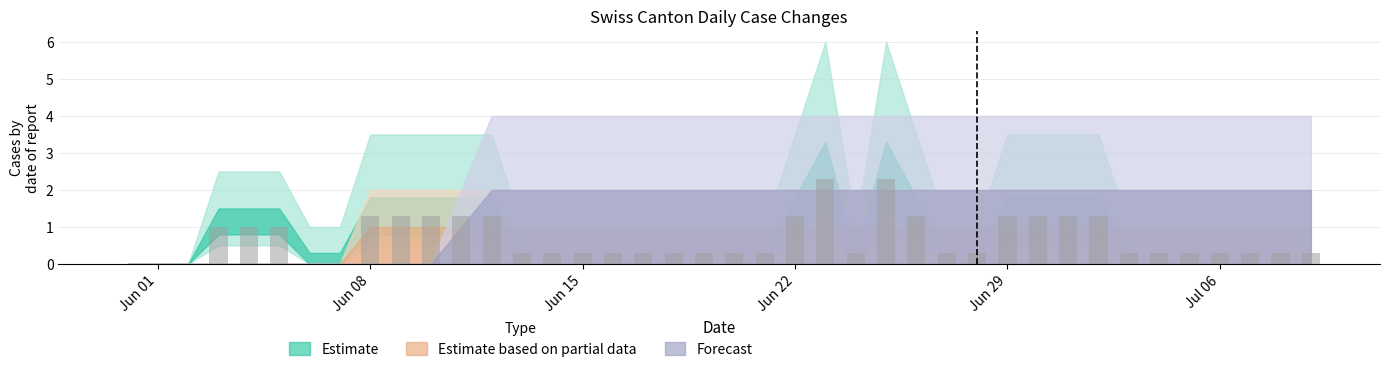

What is the sum of all values?

27.6